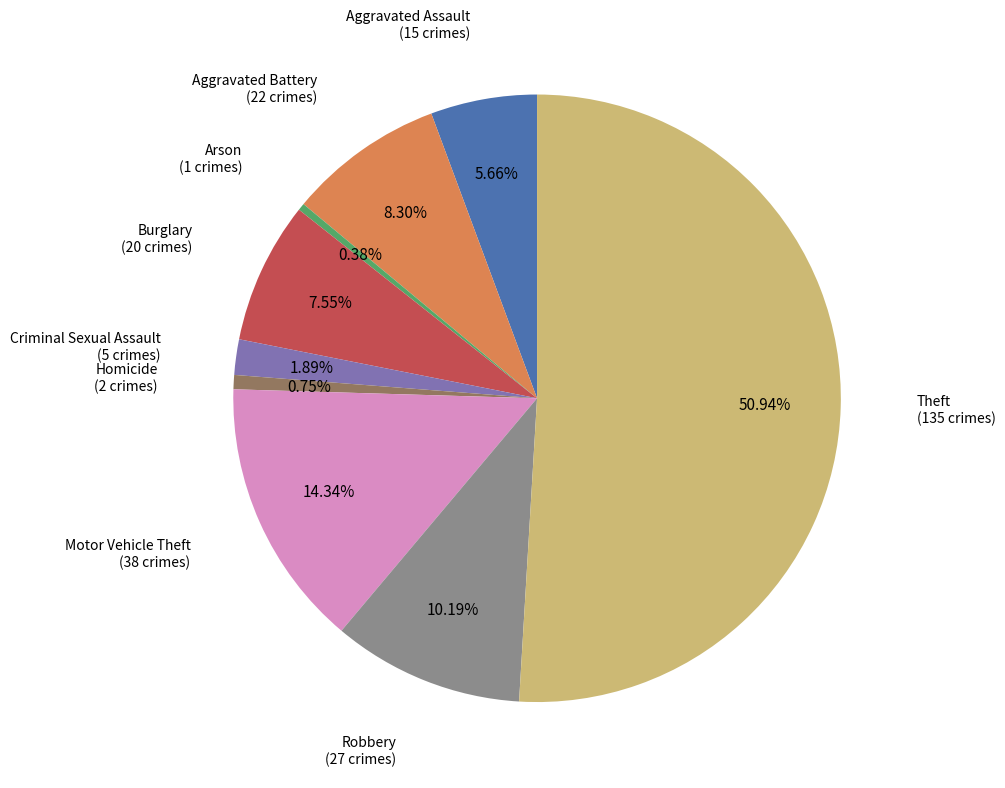

What portion of the pie excludes Arson?

99.6%